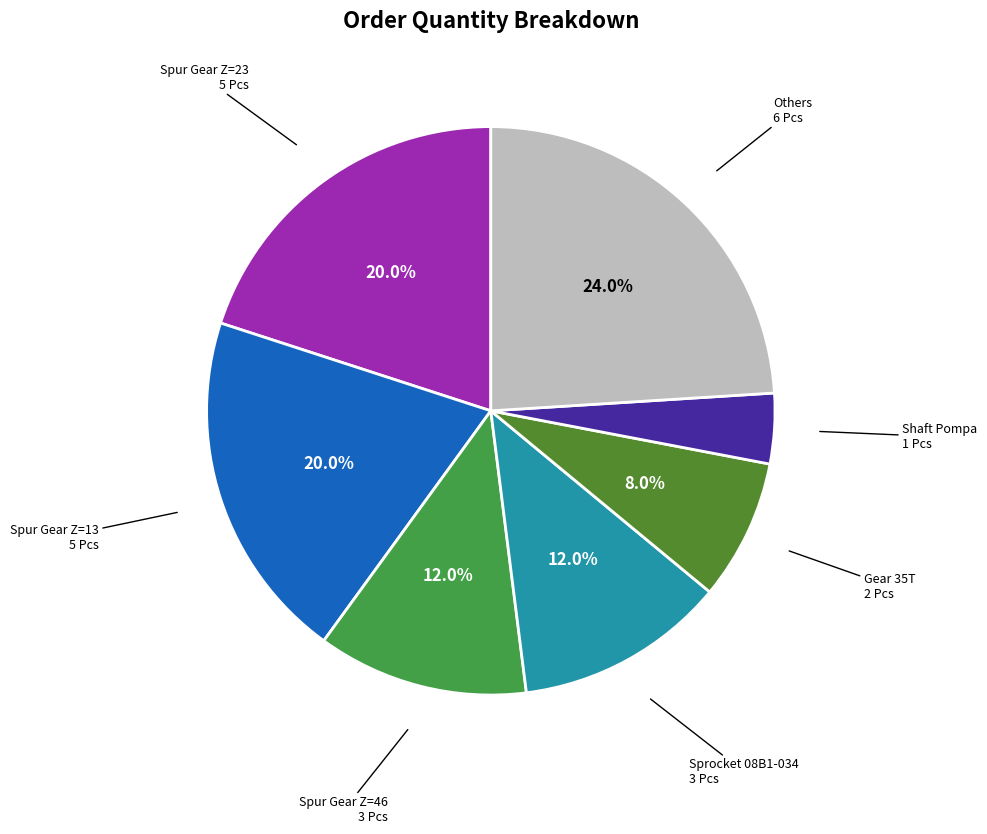

To the nearest percent, what is the difference between the largest and smallest slice percentages?

20%